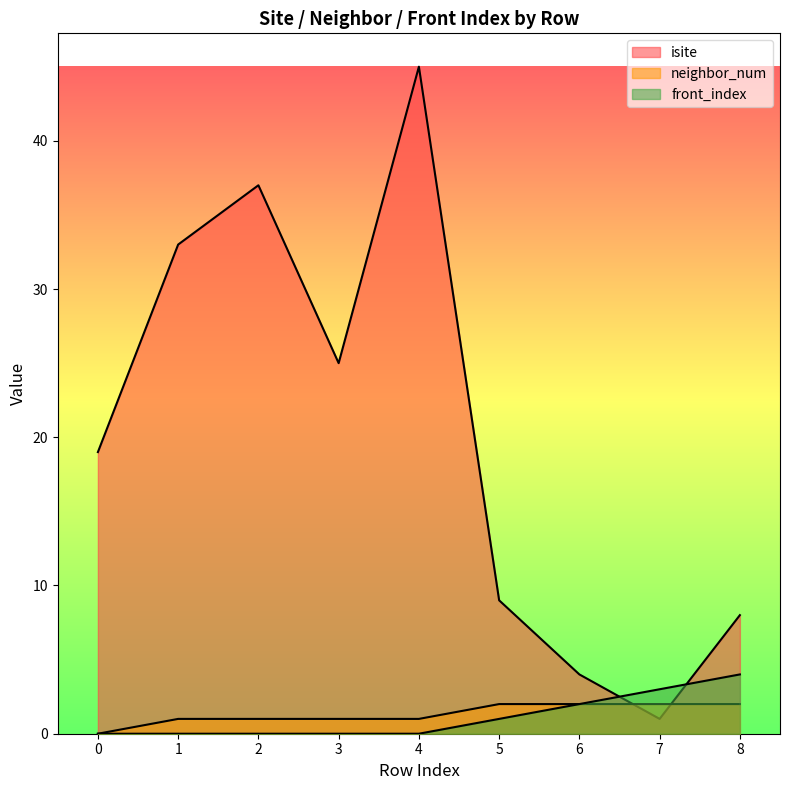

Rank the categories by front_index value from lowest to highest.

0, 1, 2, 3, 4, 5, 6, 7, 8